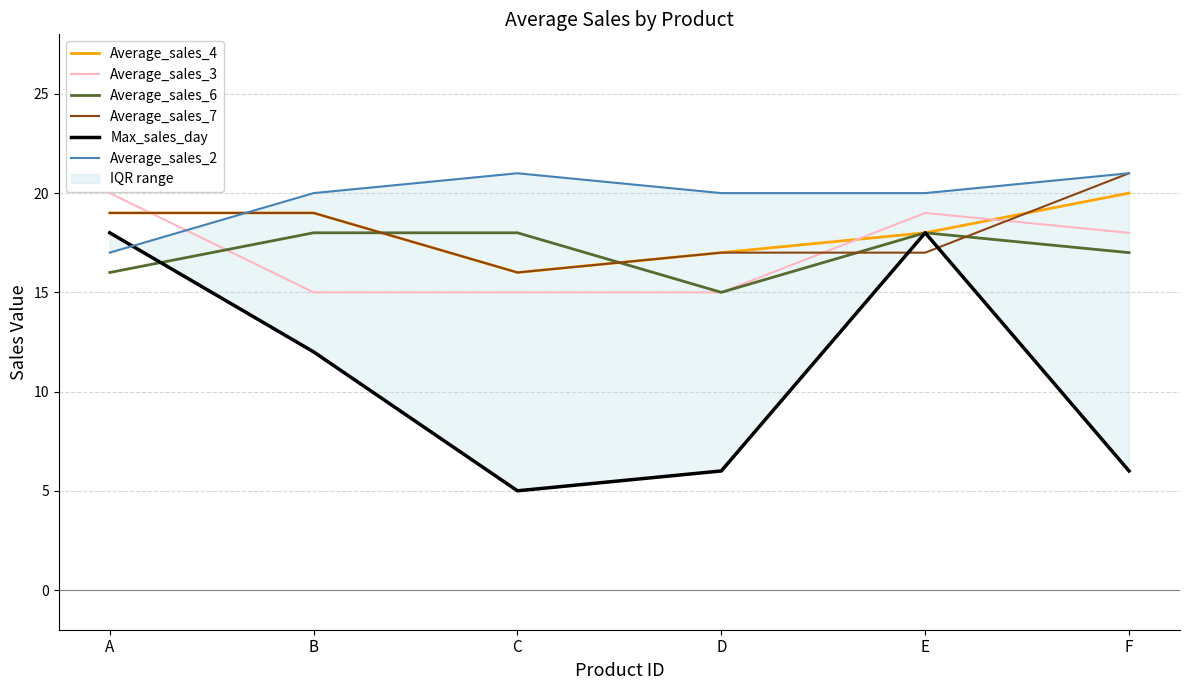

What is the spread (max minus min) of values at A?

4